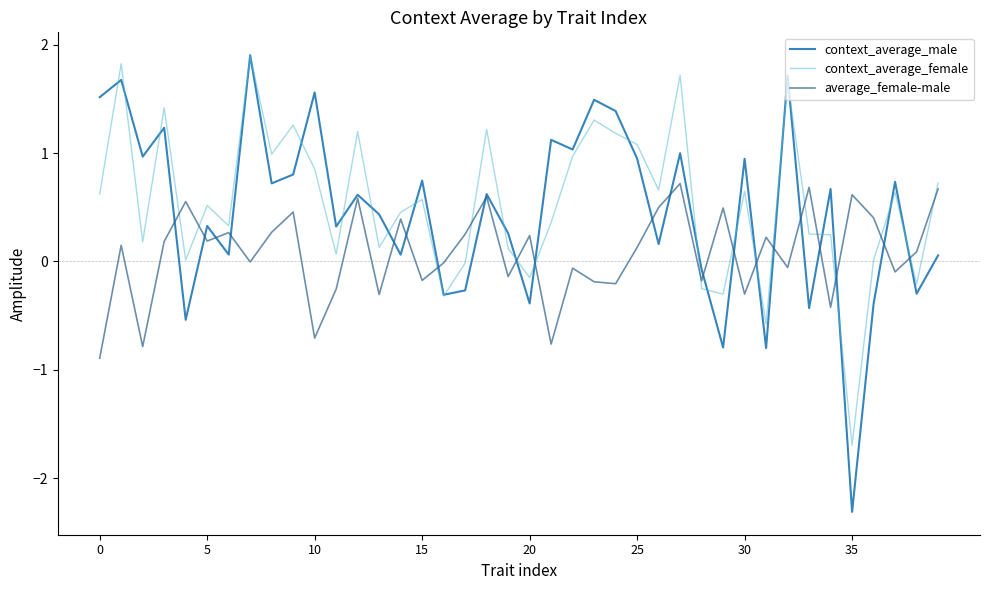

How many values in the context_average_male series are below 0?

11